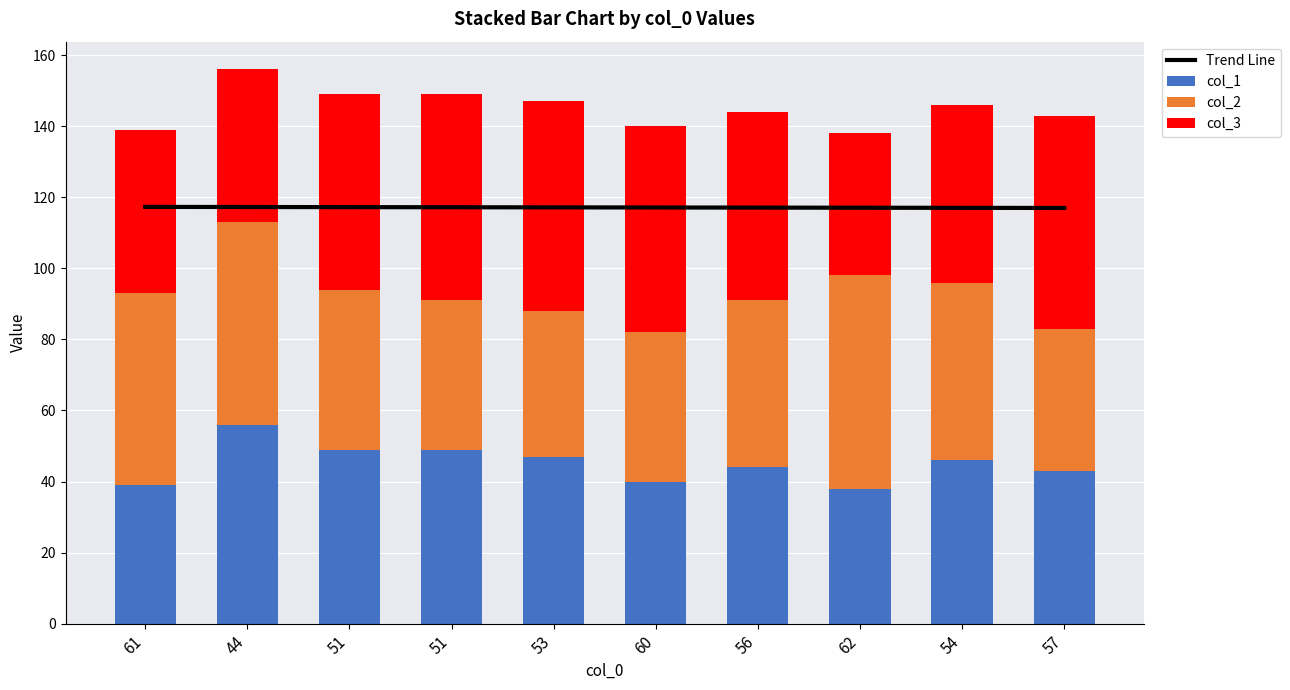

What is the label of the 1st bar from the right?

57